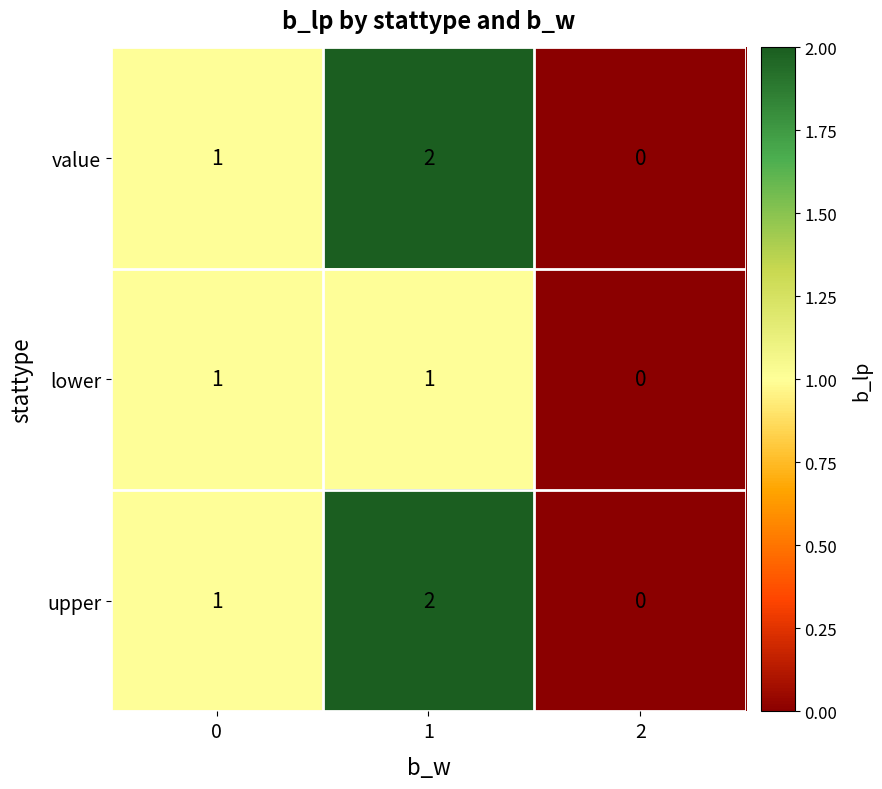

Which category has the lowest value across all series?

2